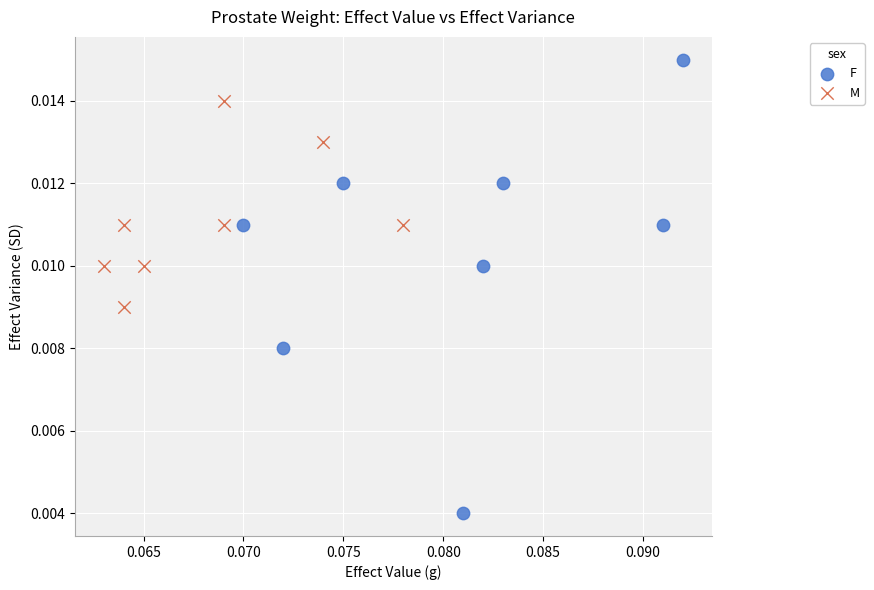

What are all the series names shown in the legend?

F, M